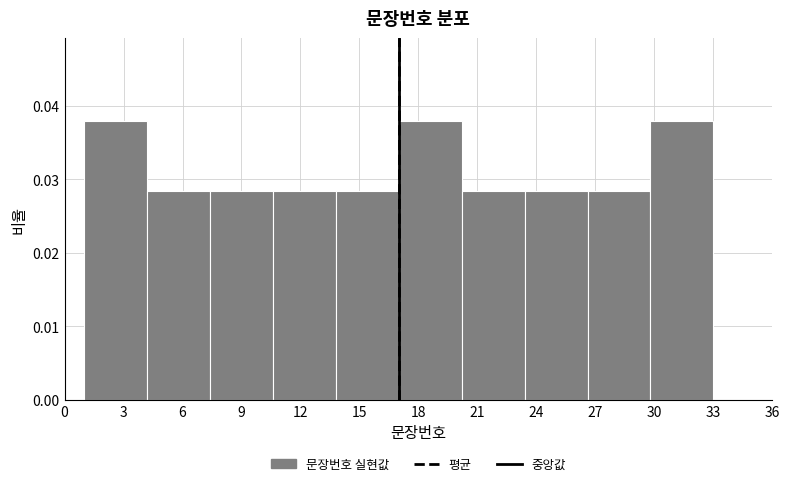

Reading left to right, transcribe this chart: for each bar, give the range it covers on the x-axis and its height. Neither the bar edges nor the heights are printed on the chart, so give them approximately, as read against the axes.

1.0 to 4.2: 0.038
4.2 to 7.4: 0.028
7.4 to 10.6: 0.028
10.6 to 13.8: 0.028
13.8 to 17.0: 0.028
17.0 to 20.2: 0.038
20.2 to 23.4: 0.028
23.4 to 26.6: 0.028
26.6 to 29.8: 0.028
29.8 to 33.0: 0.038